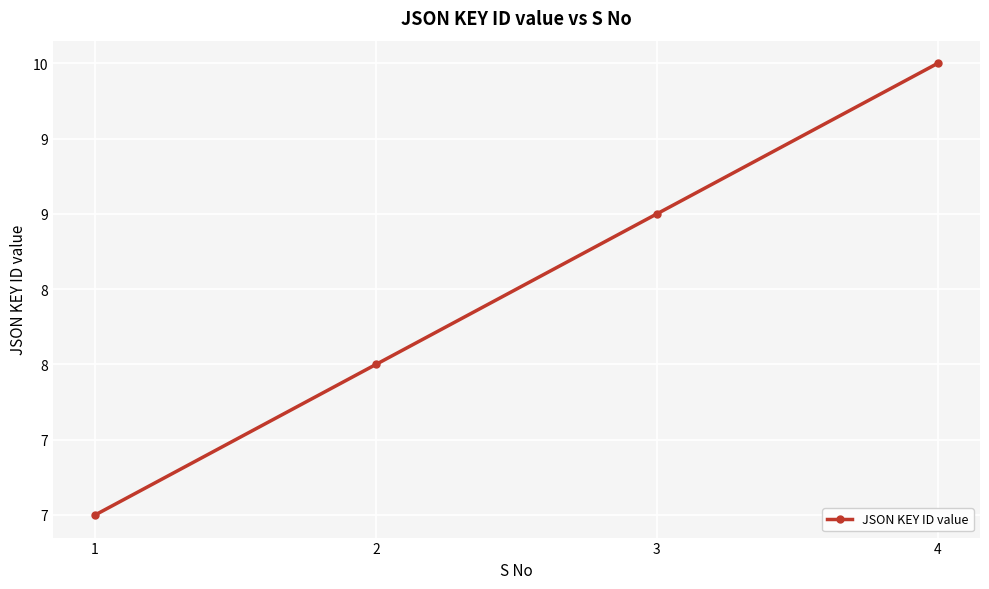

Does the chart have visible grid lines?

Yes